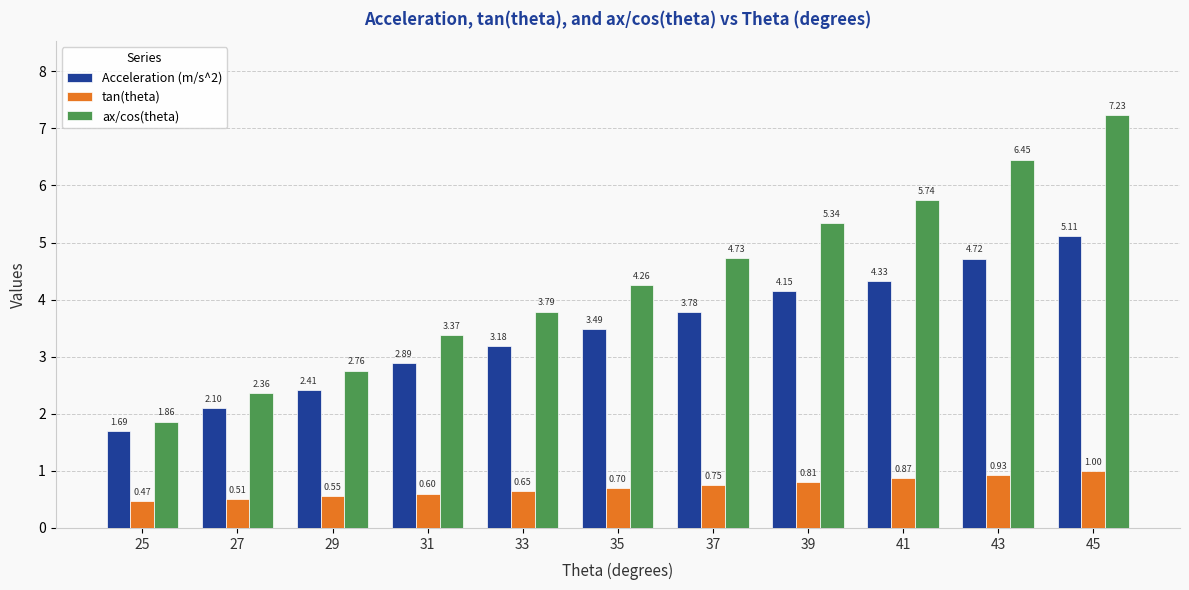

Rank the series at 41 from highest to lowest value.

ax/cos(theta), Acceleration (m/s^2), tan(theta)